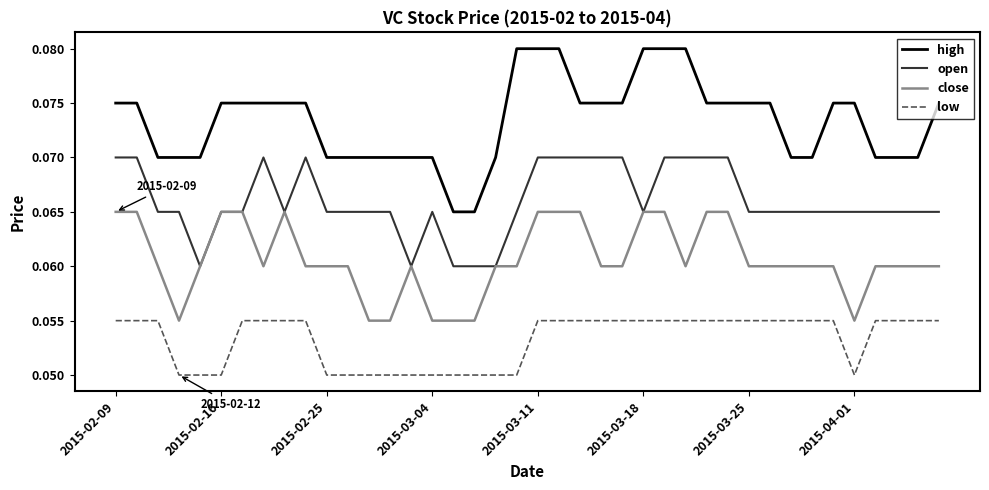

Rank the series by their average value, from highest to lowest.

high, open, close, low